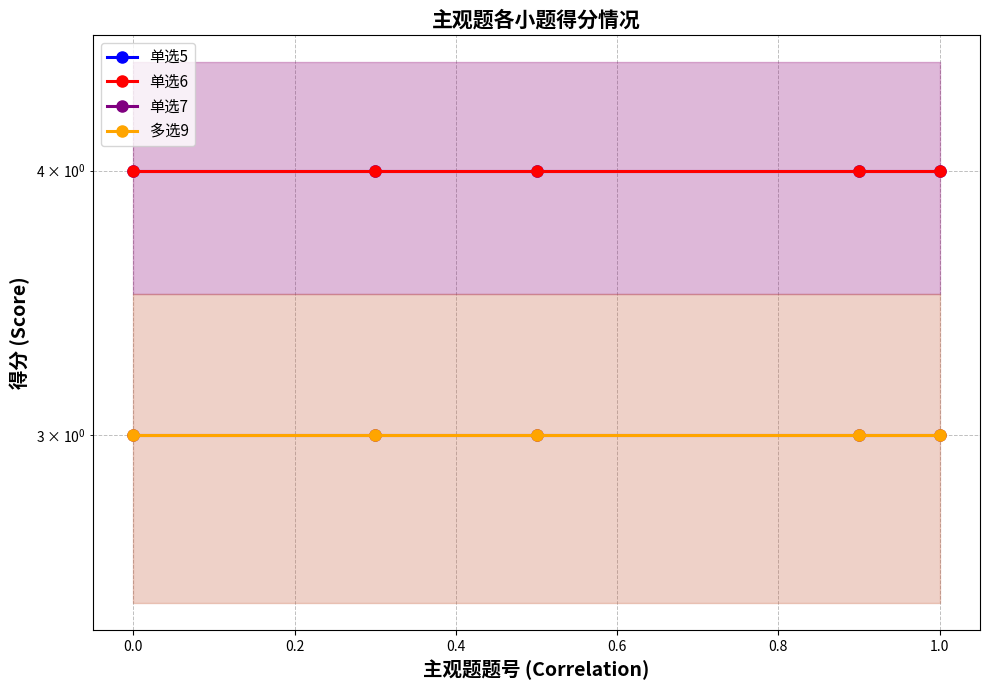

Is the value of 单选5 at 0.8 greater than the value of 多选9 at 0.4?

Yes